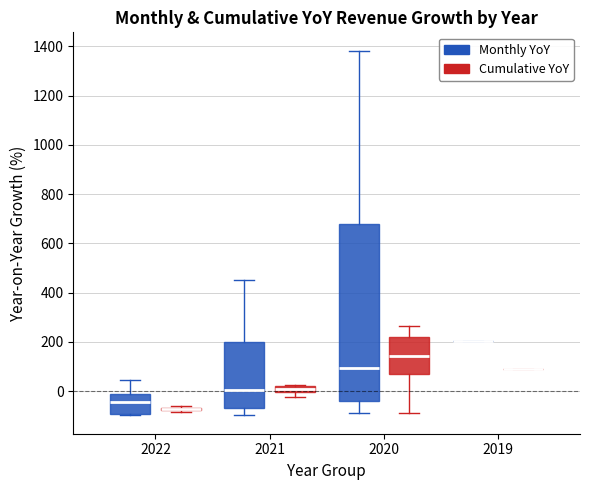

Where does the lower whisker of the box for 2021 (Cumulative YoY) end on the y-axis? The values are not printed on the chart, so give them approximately, as read against the axis.

-20